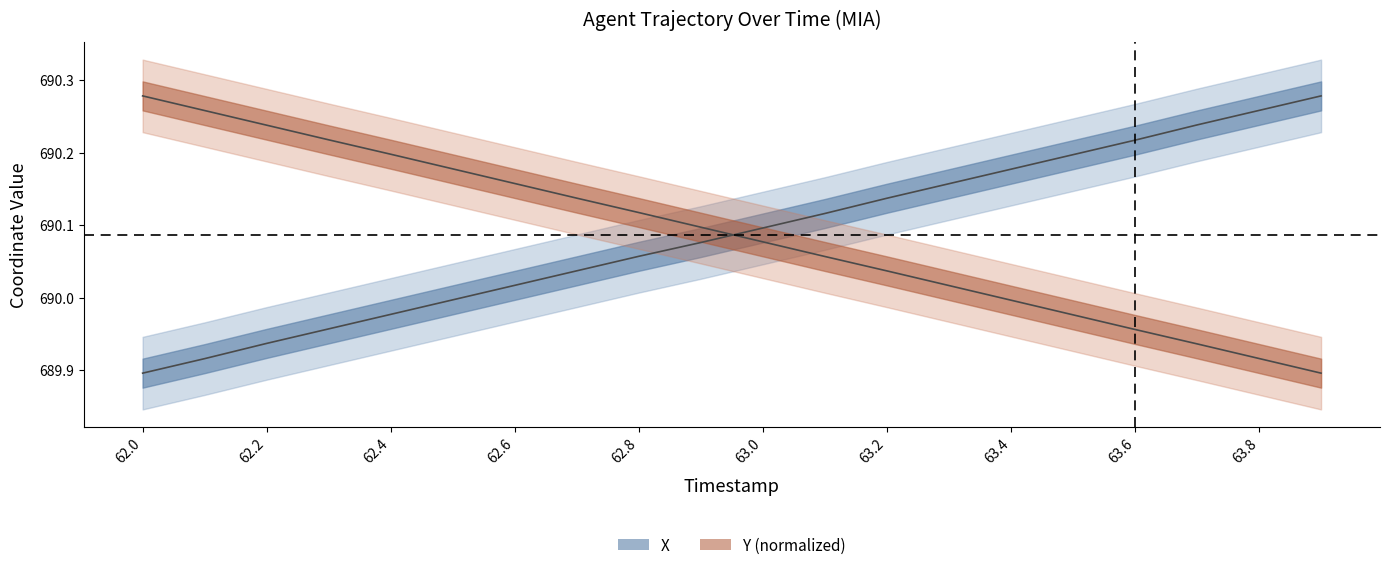

What position from the right is 63.3?

7